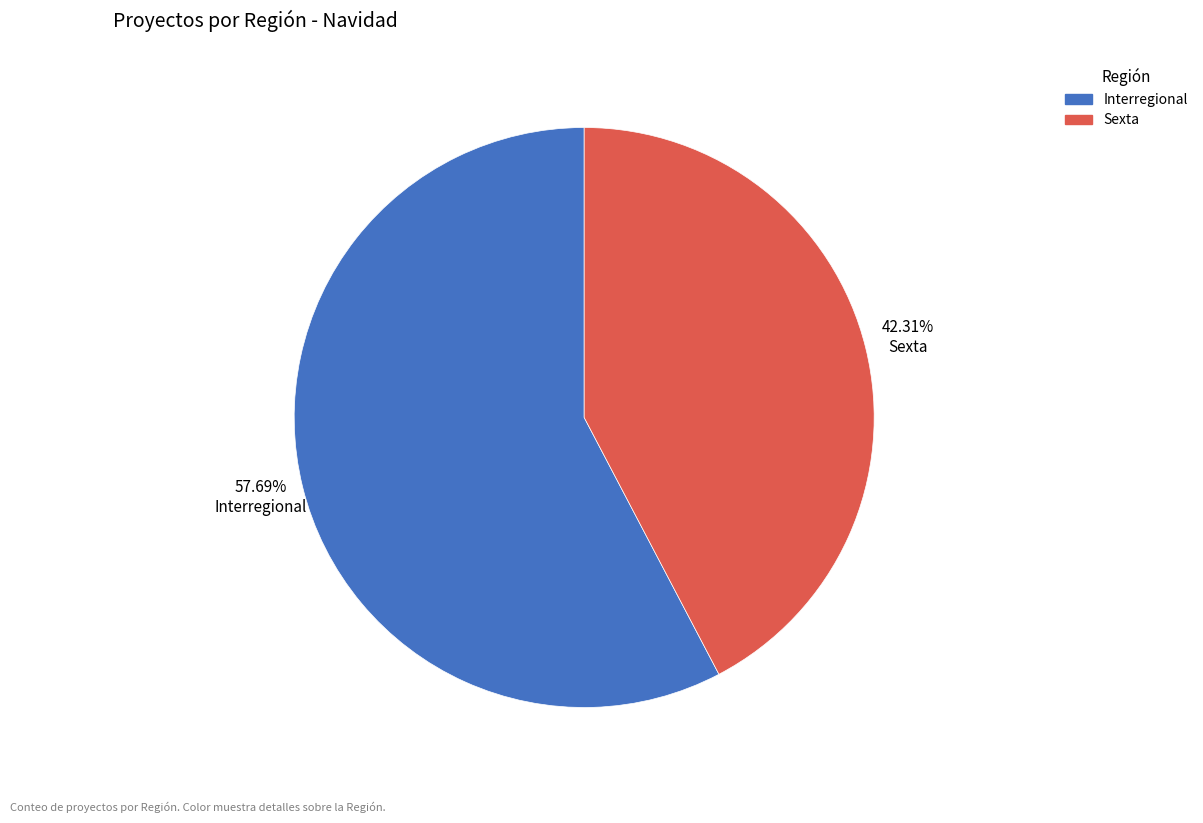

Does any single category account for the majority?

Yes